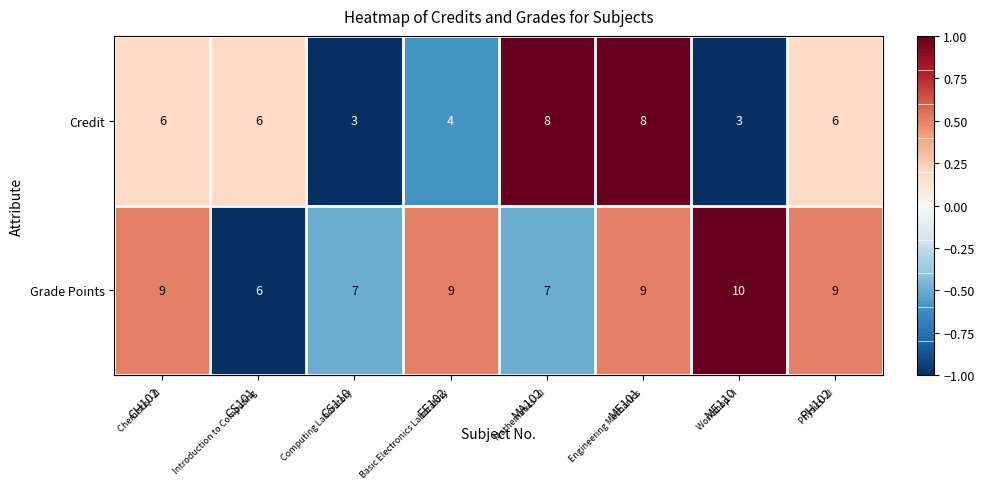

What is the total value across all series at PH102?

15